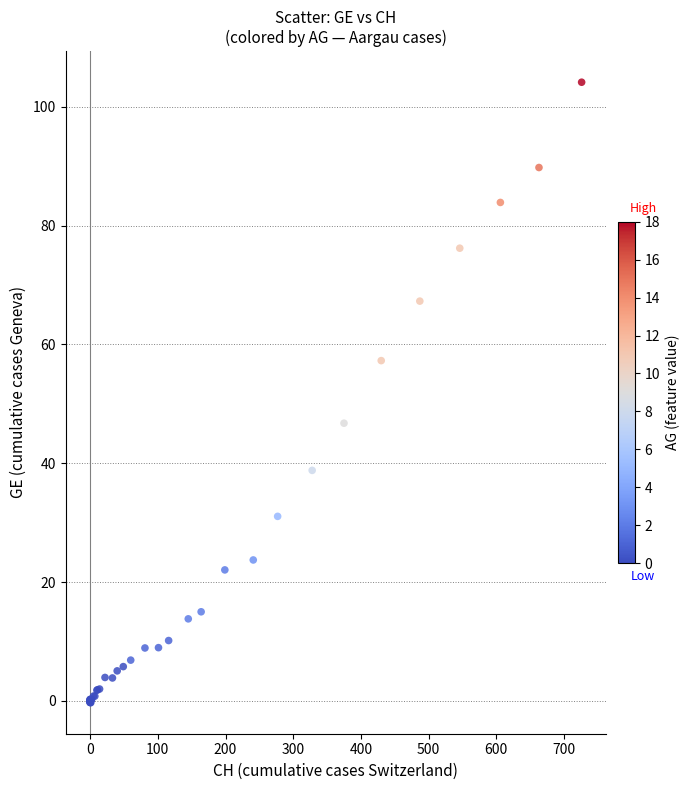

What Y value in the scatter plot is closest to 51?

46.7